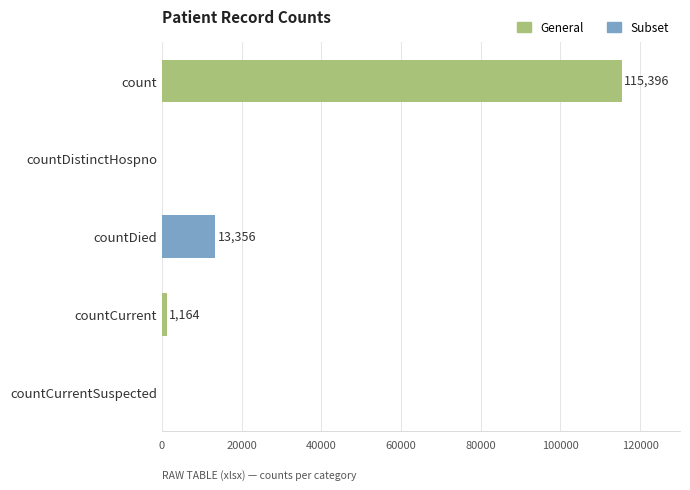

At which label is the value closest to 57698?

countDied